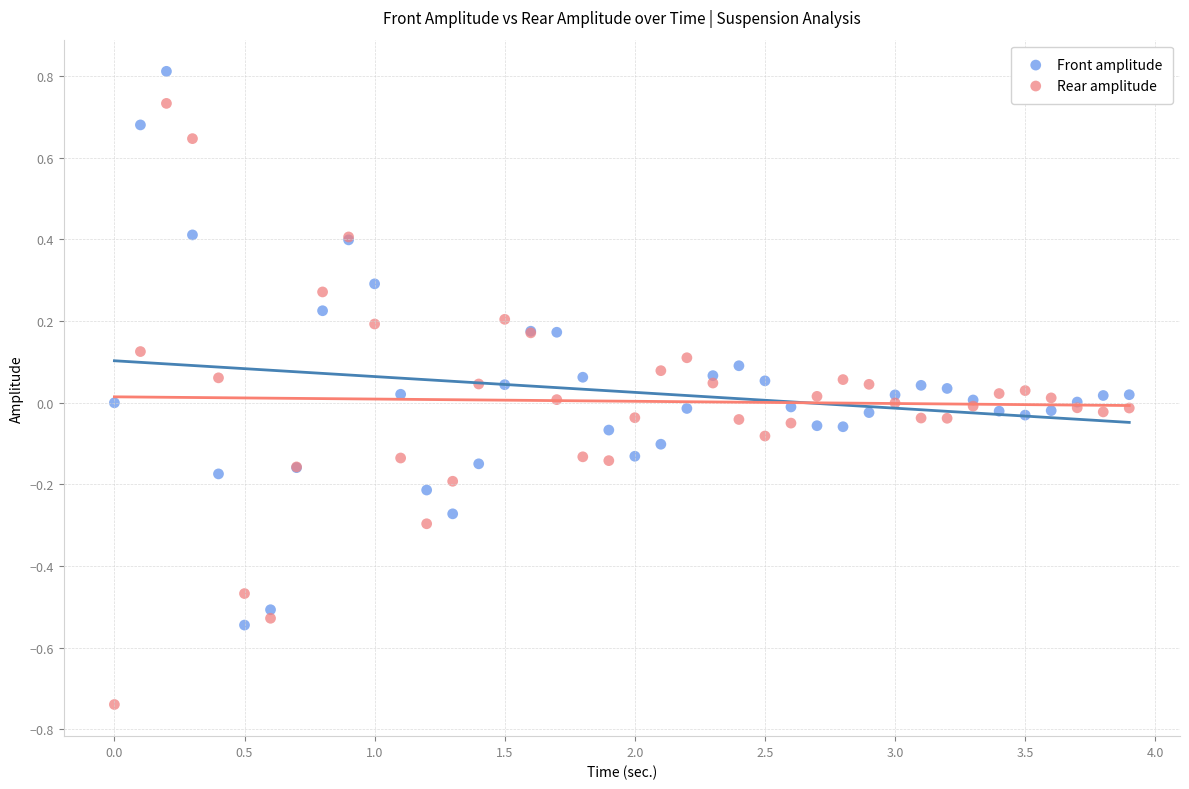

Which series has the largest Y range (max minus min)?

Rear amplitude